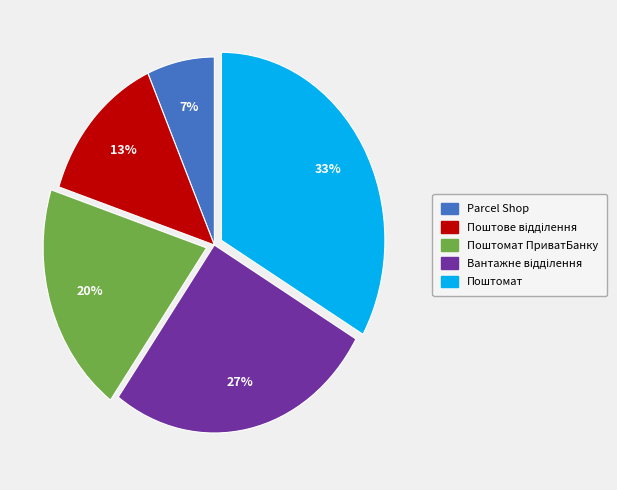

To the nearest percent, what is the average slice percentage?

20%